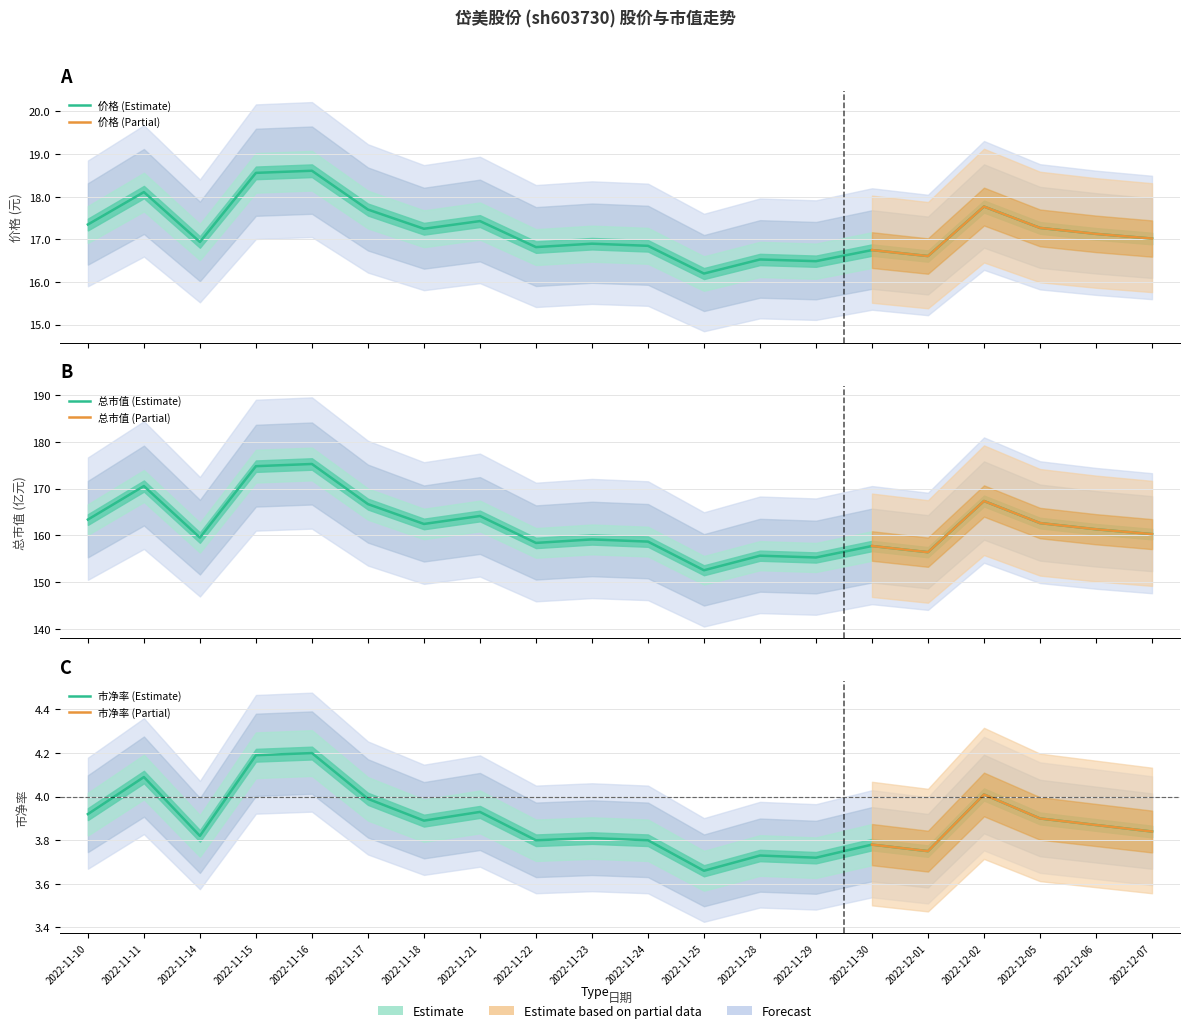

Which has a higher value, 2022-11-16 or 2022-12-06?

2022-11-16